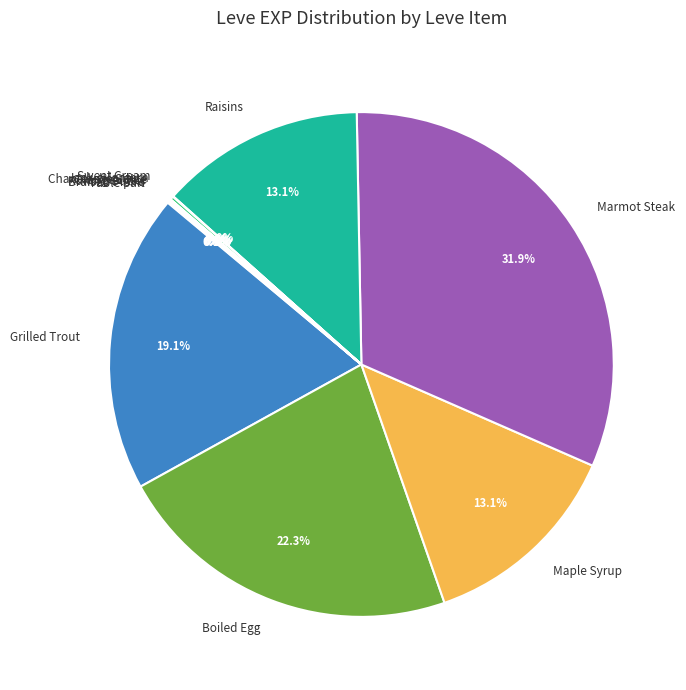

To the nearest percent, what is the difference between the largest and smallest slice percentages?

32%